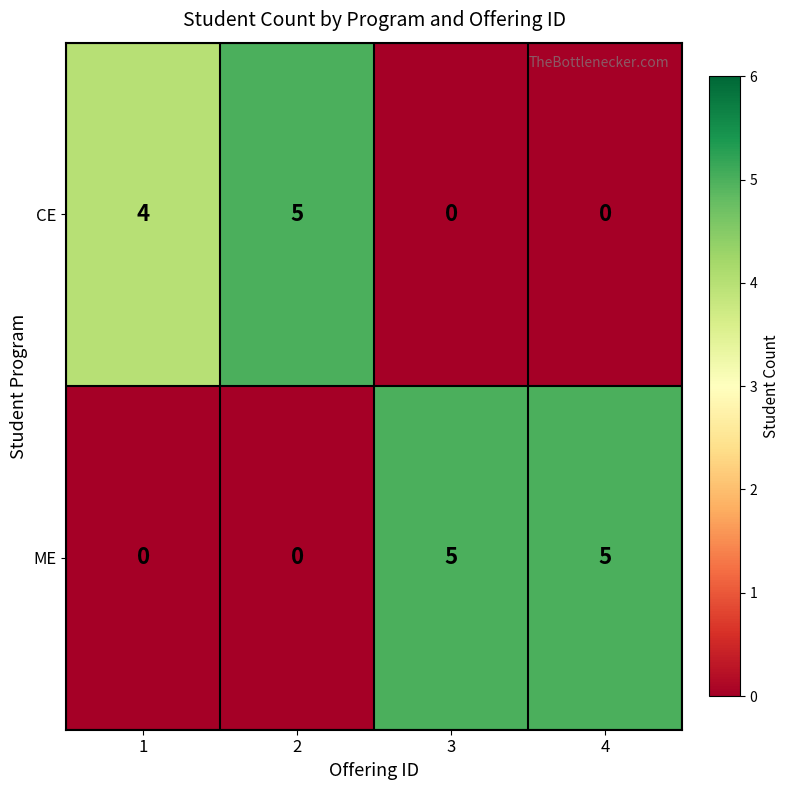

What is the total value across all series at 3?

5